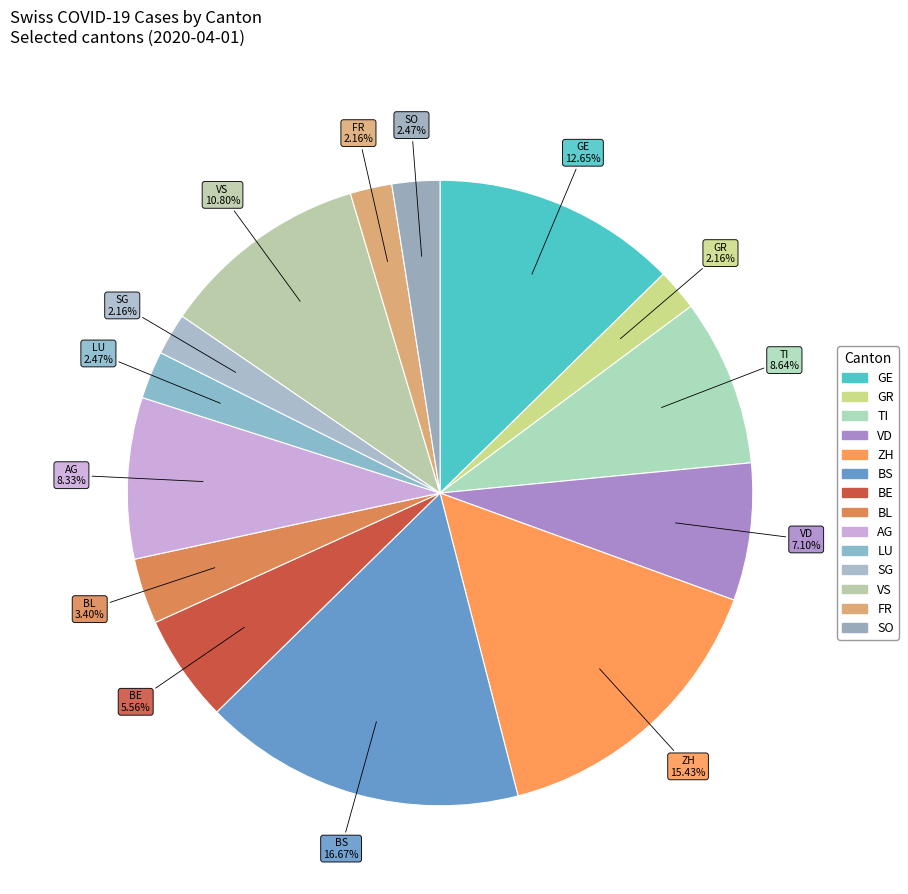

The FR slice represents 2% of the pie. True or false?

True